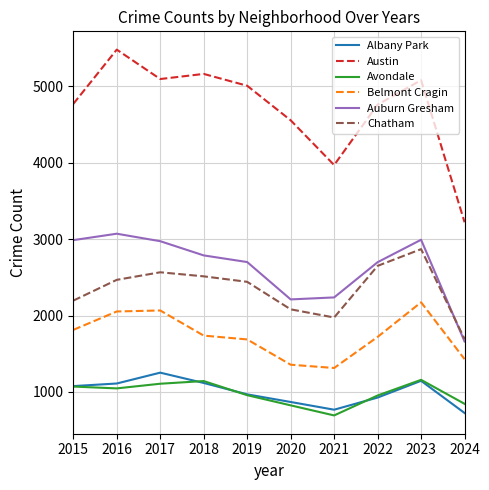

Is it true that Auburn Gresham equals 696 at 2020?

False